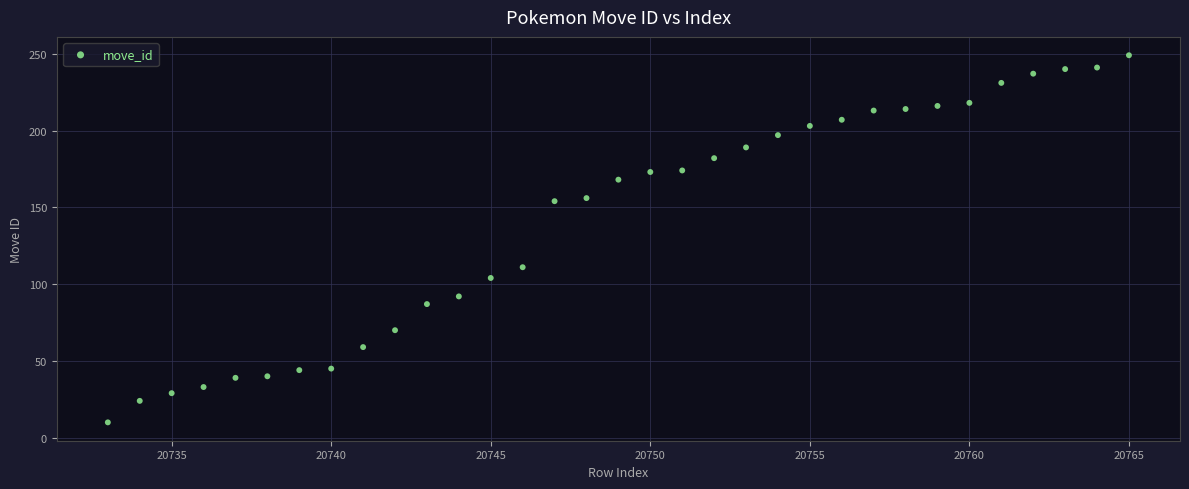

What Y value in the scatter plot is closest to 129?

111